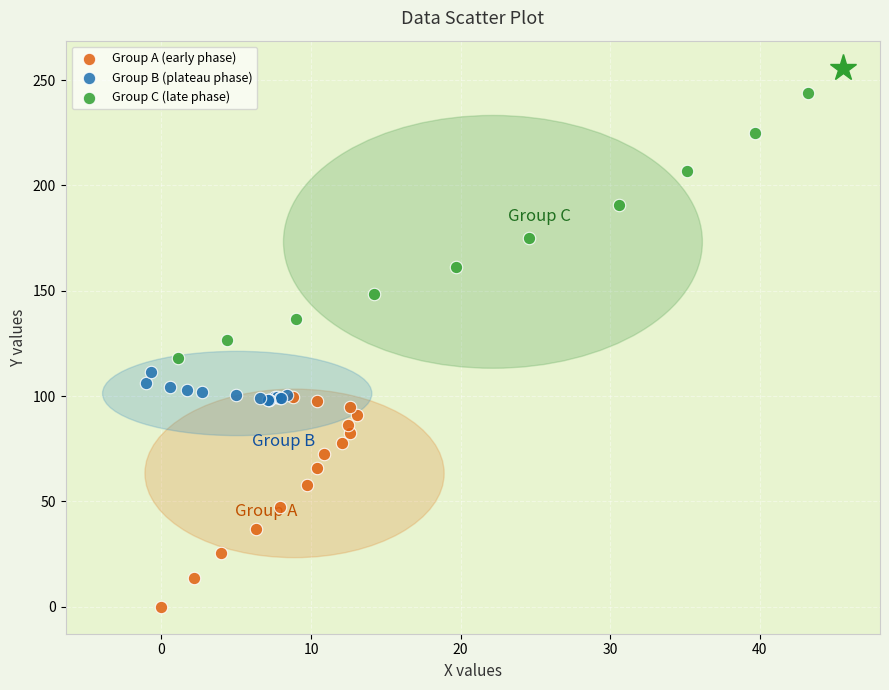

Which series reaches the minimum Y coordinate?

Group A (early phase)